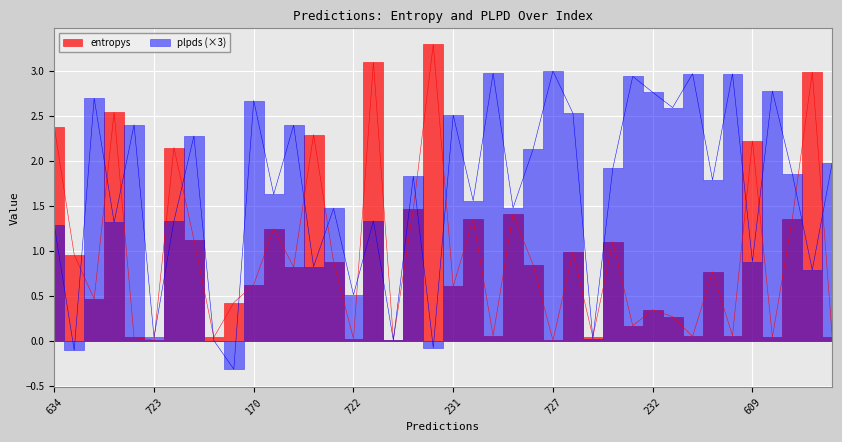

How many series are shown in this chart?

2